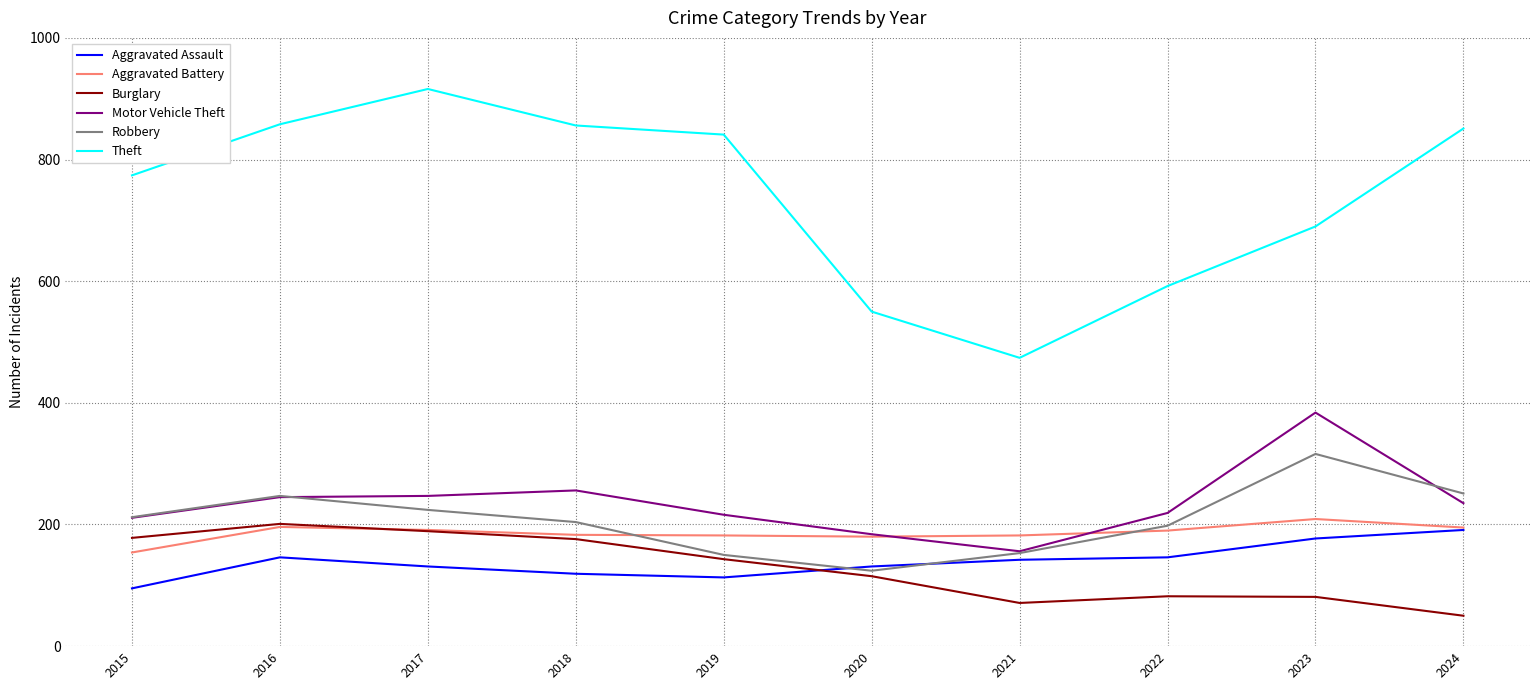

What value does the Burglary series have at 2024, to the nearest 50?

50